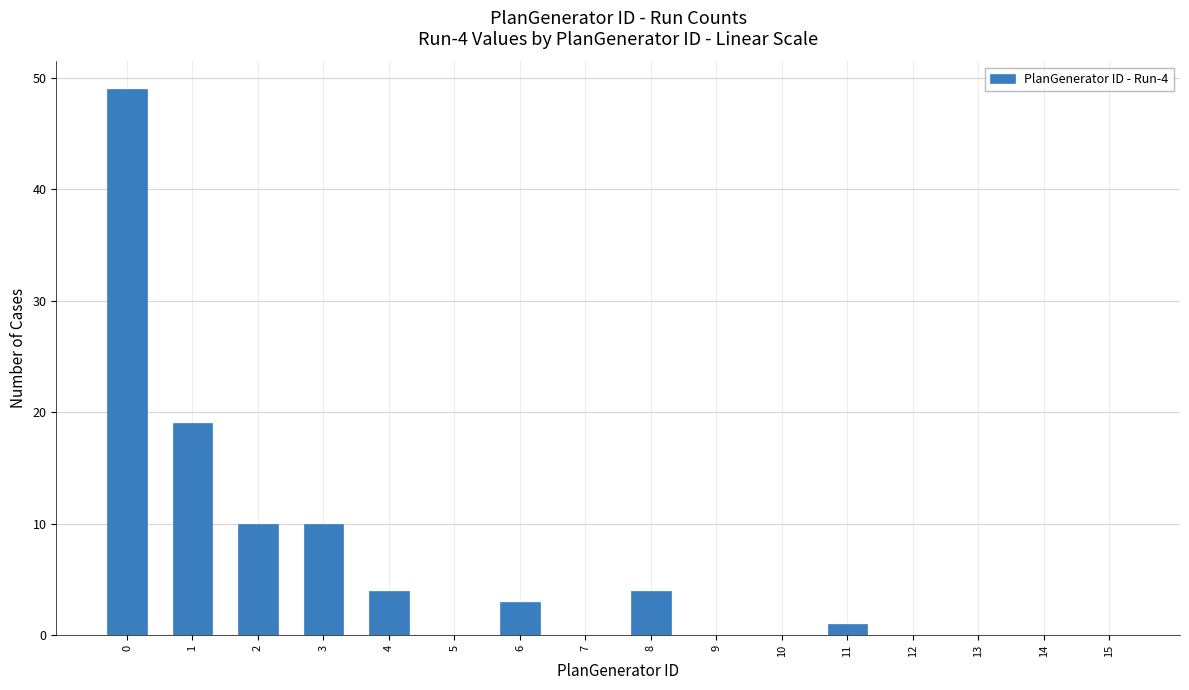

What is the average value?

6